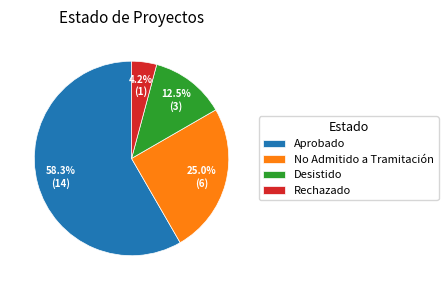

What percentage is the Rechazado slice, to the nearest percent?

4%